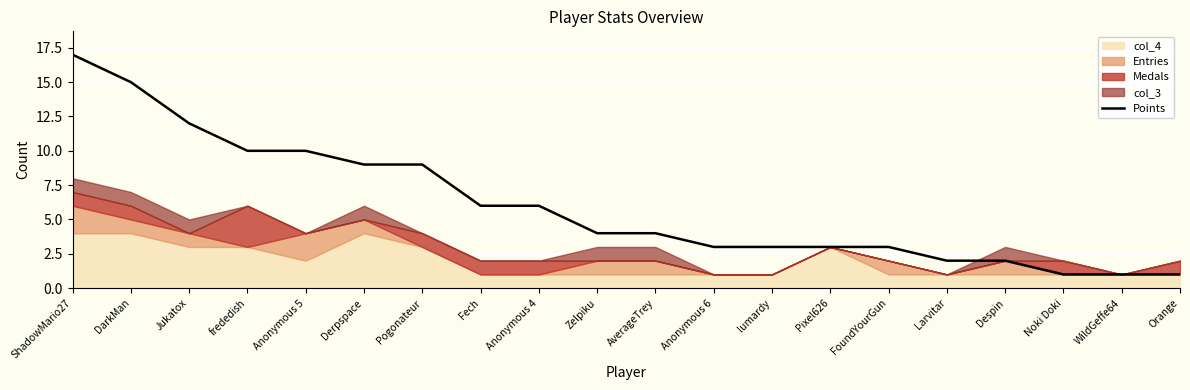

Approximately how many times larger is the value at Anonymous 5 compared to Pixel626?

3.3